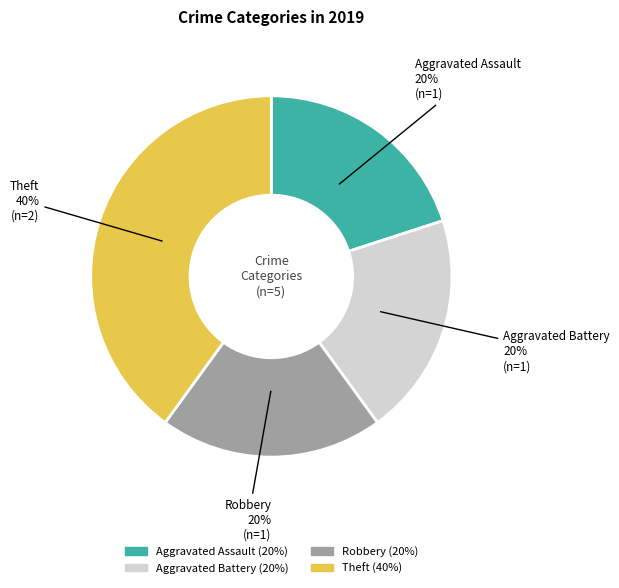

Combined, do Robbery and Aggravated Assault account for over 50%?

No